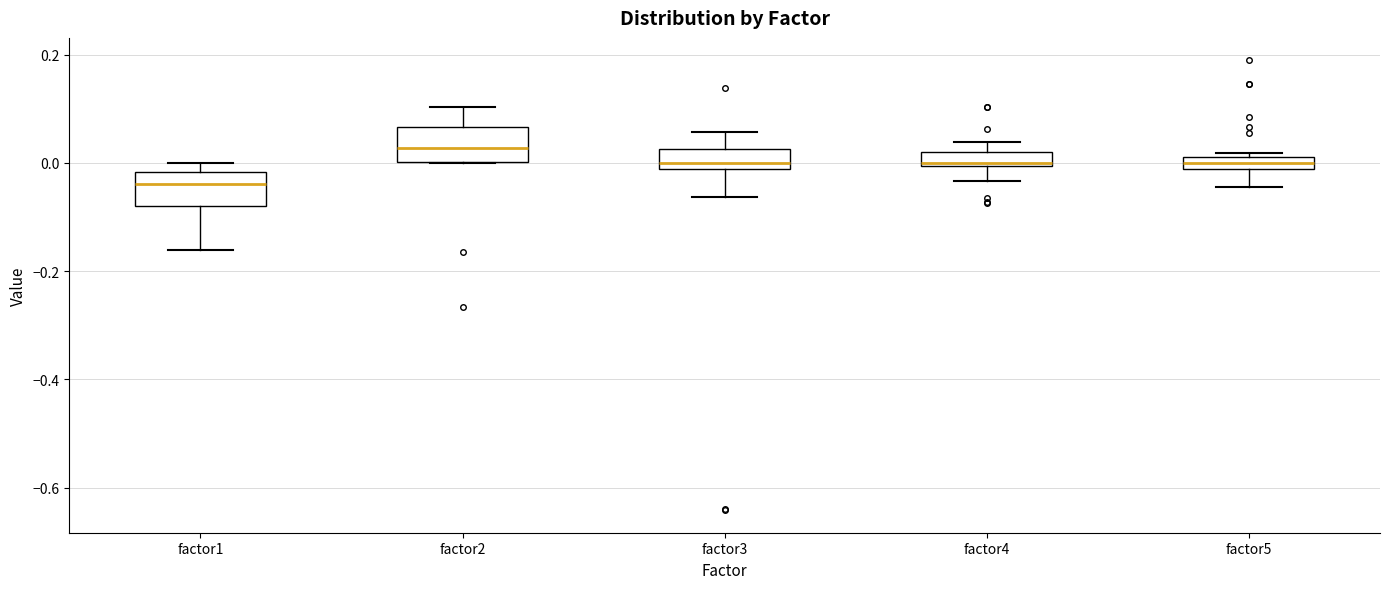

Where is the lower edge of the box for factor2 on the y-axis? The values are not printed on the chart, so give them approximately, as read against the axis.

0.00